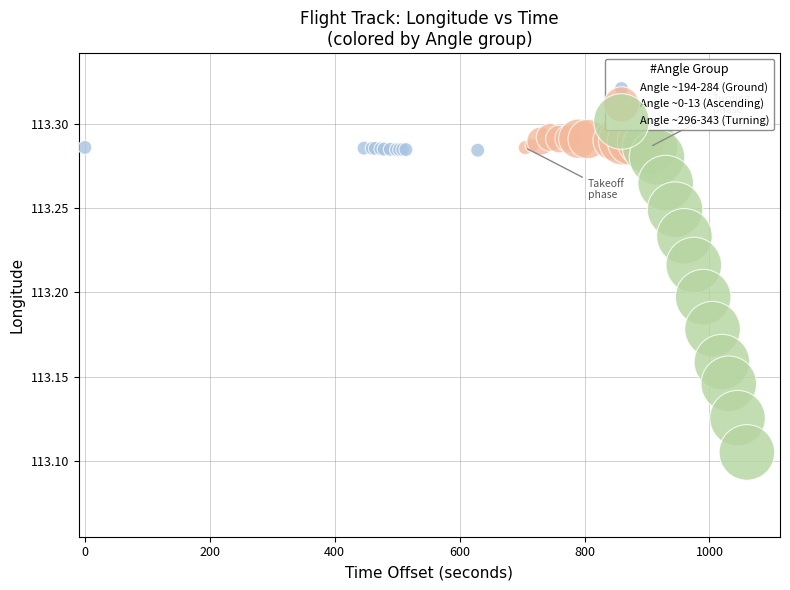

Which series contains the lowest Y value?

Angle ~296-343 (Turning)